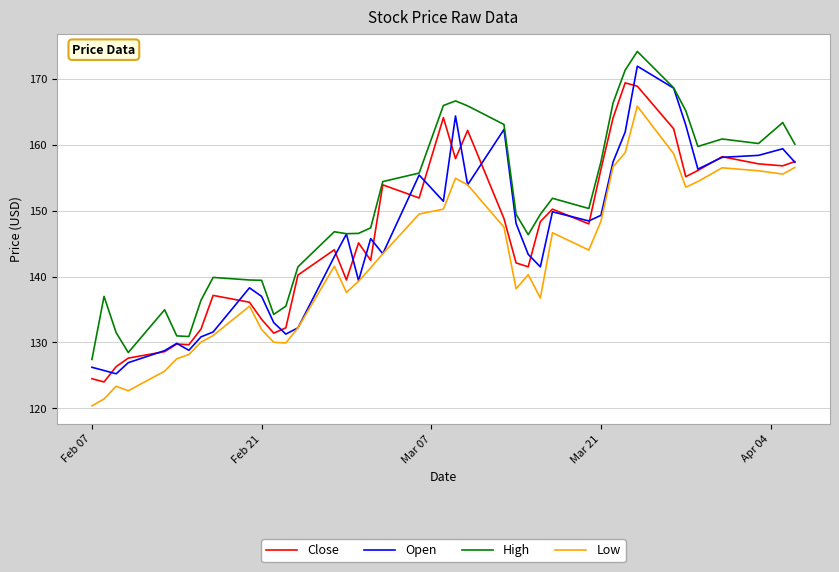

What is the greatest value displayed?

174.2